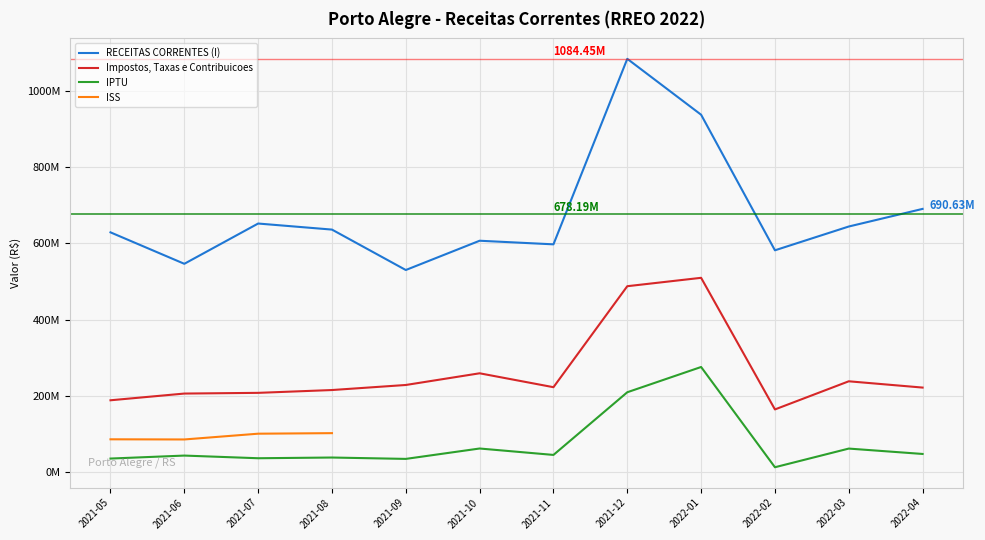

What is the minimum value for IPTU?

12670005.0